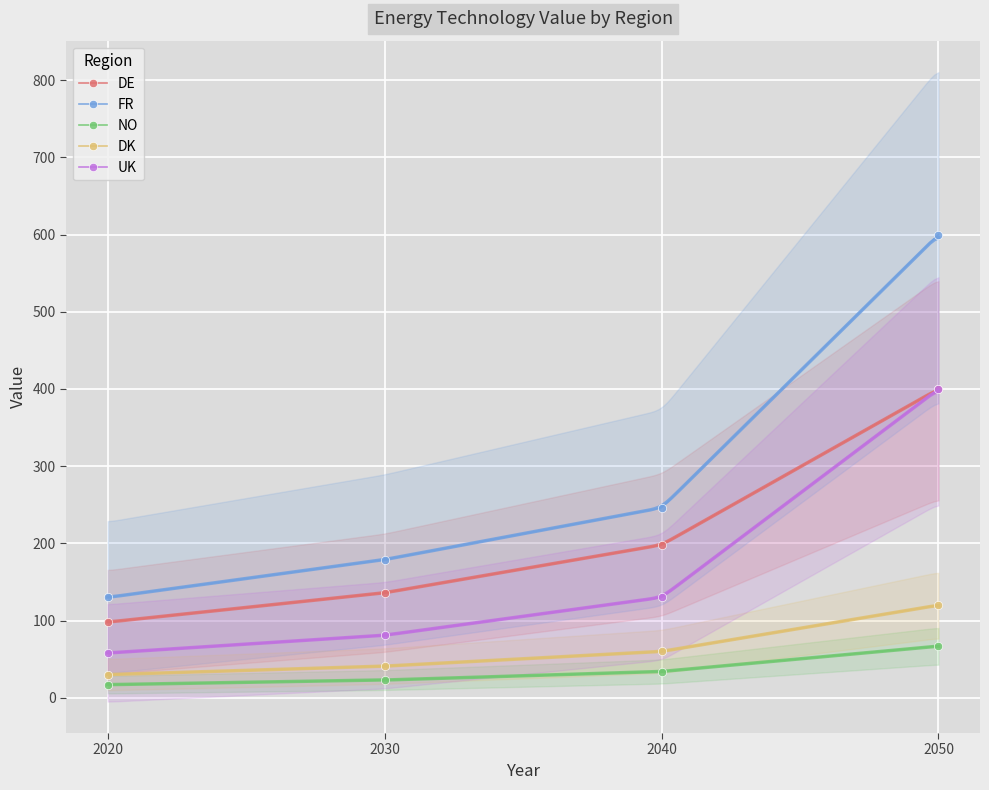

Is it true that DK equals 45 at 2020?

False